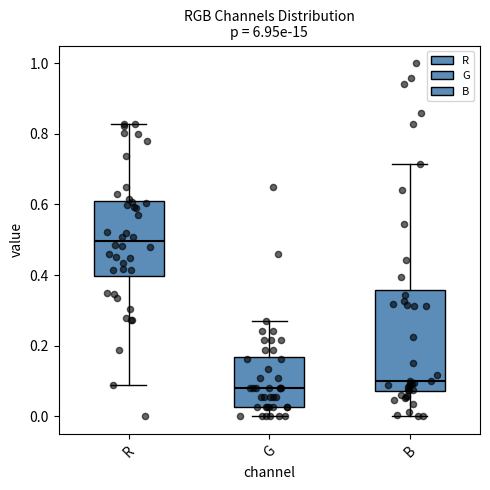

Which box is the tallest, from its lower edge to its upper edge?

B